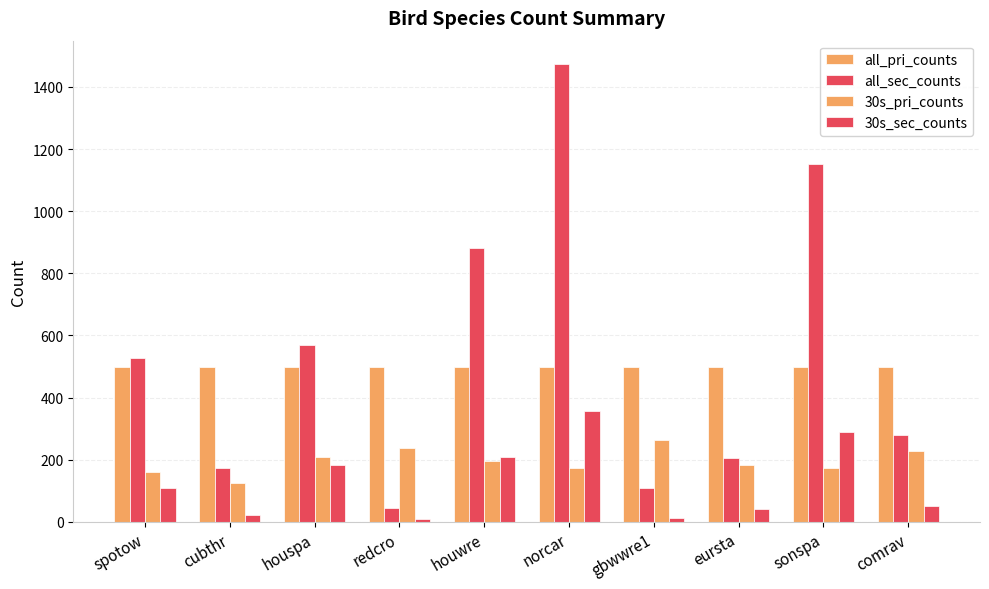

How many distinct data groups are displayed?

4